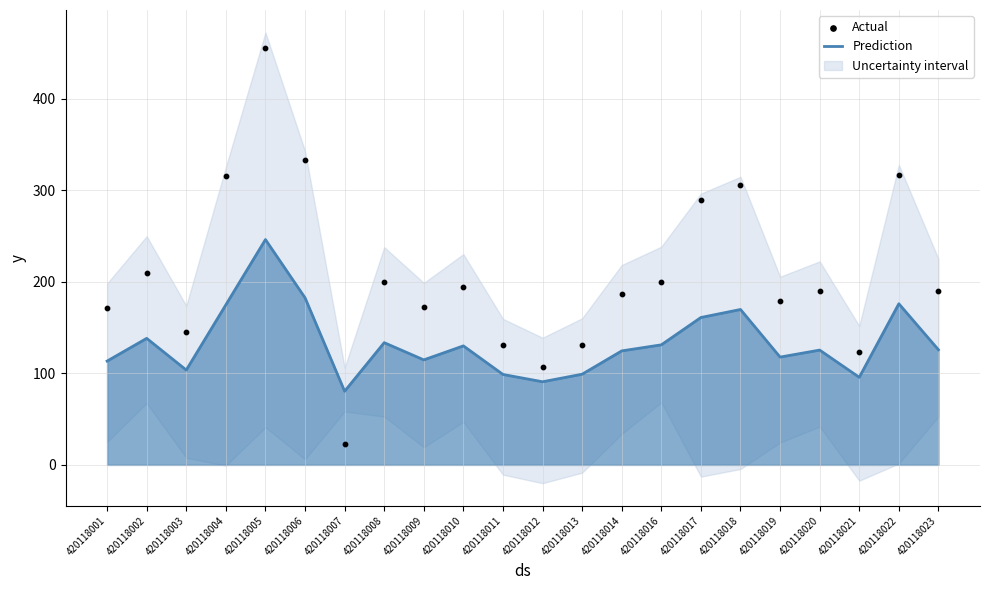

At how many categories does at least one series exceed 201?

7